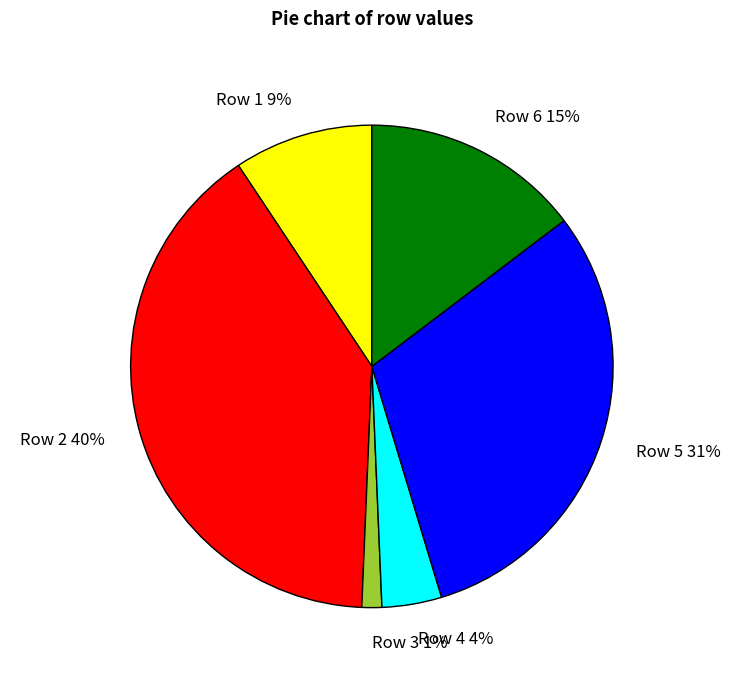

Is the sum of Row 3 1% and Row 1 9% greater than half?

No